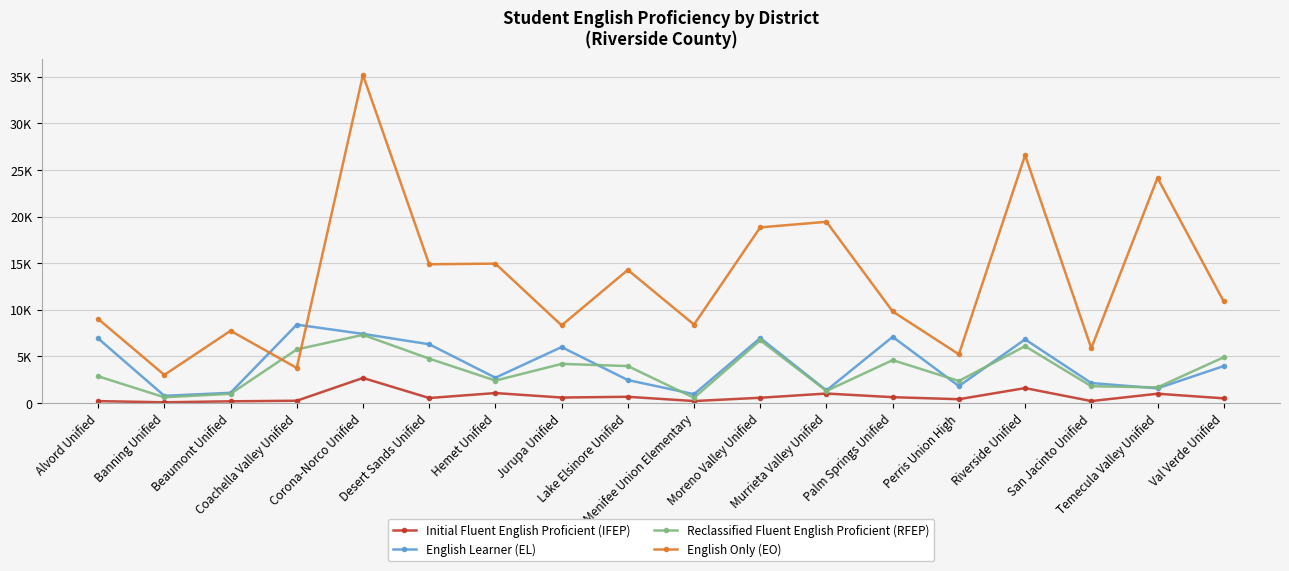

What position from the right is Murrieta Valley Unified?

7